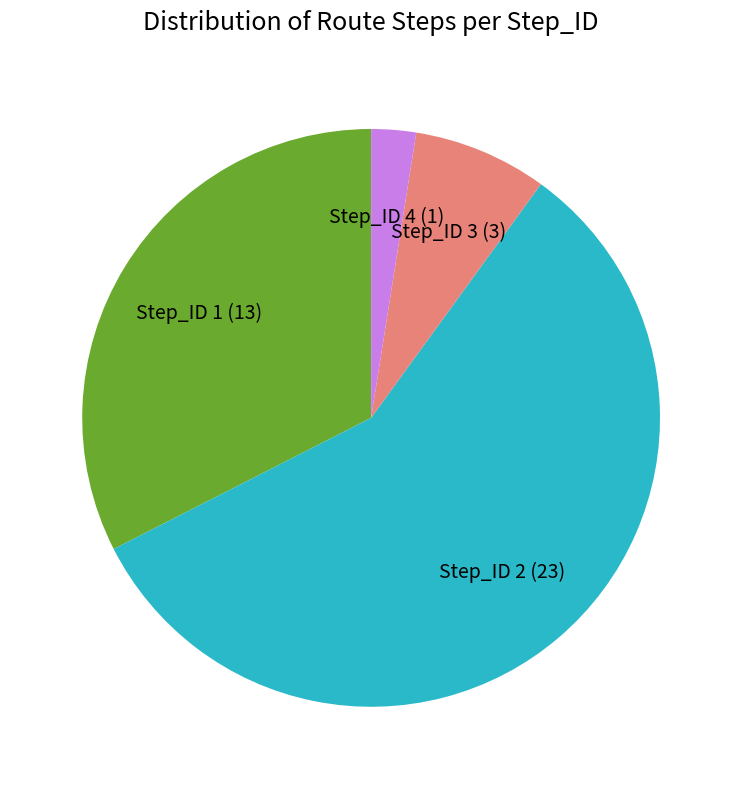

Rank the categories by value from lowest to highest.

Step_ID 4, Step_ID 3, Step_ID 1, Step_ID 2